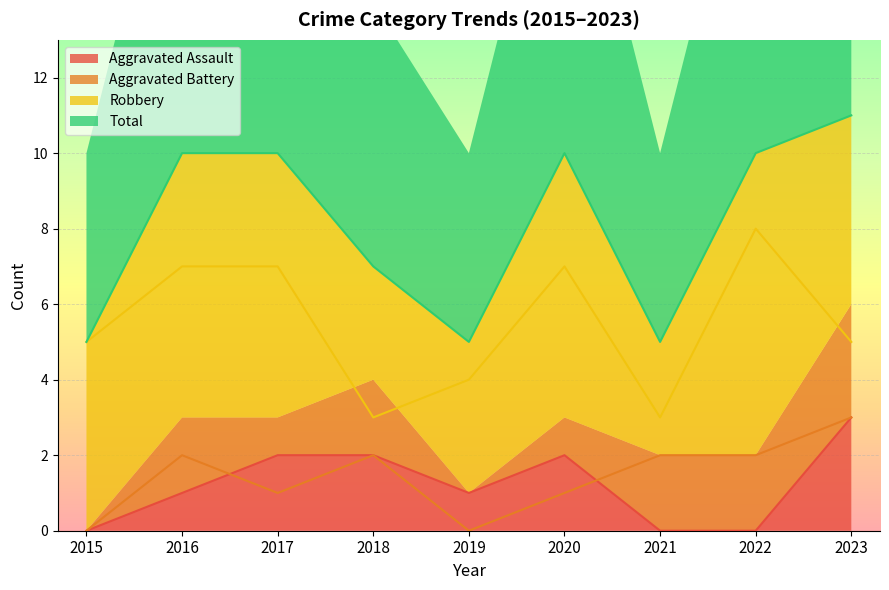

What is the difference between the maximum and second lowest values in the Robbery series?

5